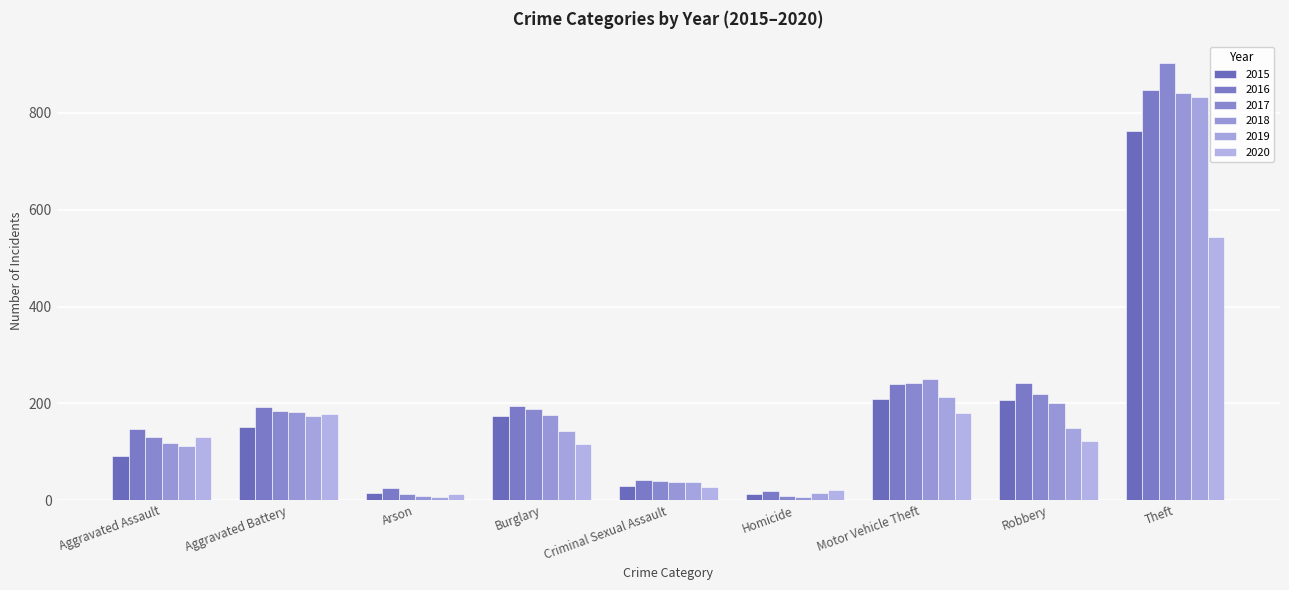

What is the label of the 9th bar from the right?

Aggravated Assault